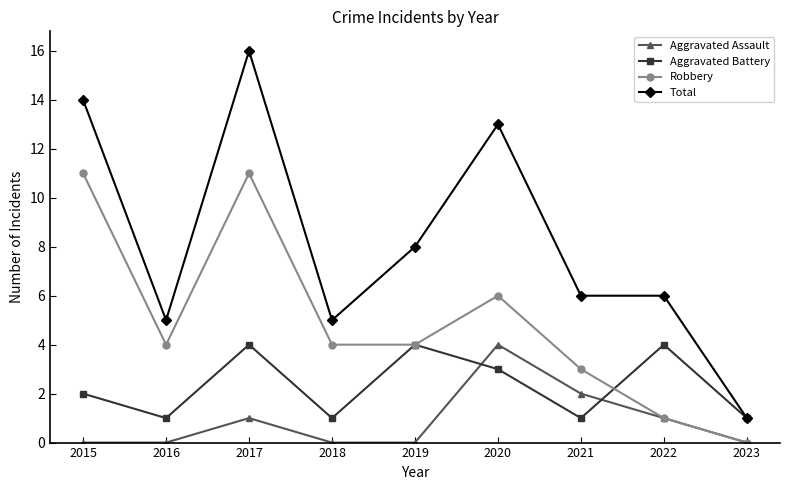

At how many categories does at least one series exceed 15?

1